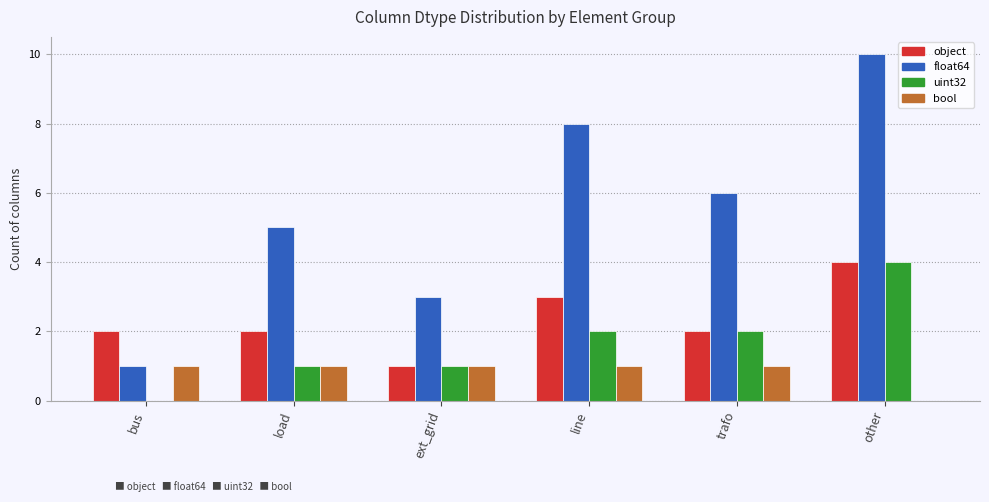

Reading left to right, extract all data points from this chart.

object: bus=2	load=2	ext_grid=1	line=3	trafo=2	other=4
float64: bus=1	load=5	ext_grid=3	line=8	trafo=6	other=10
uint32: bus=0	load=1	ext_grid=1	line=2	trafo=2	other=4
bool: bus=1	load=1	ext_grid=1	line=1	trafo=1	other=0